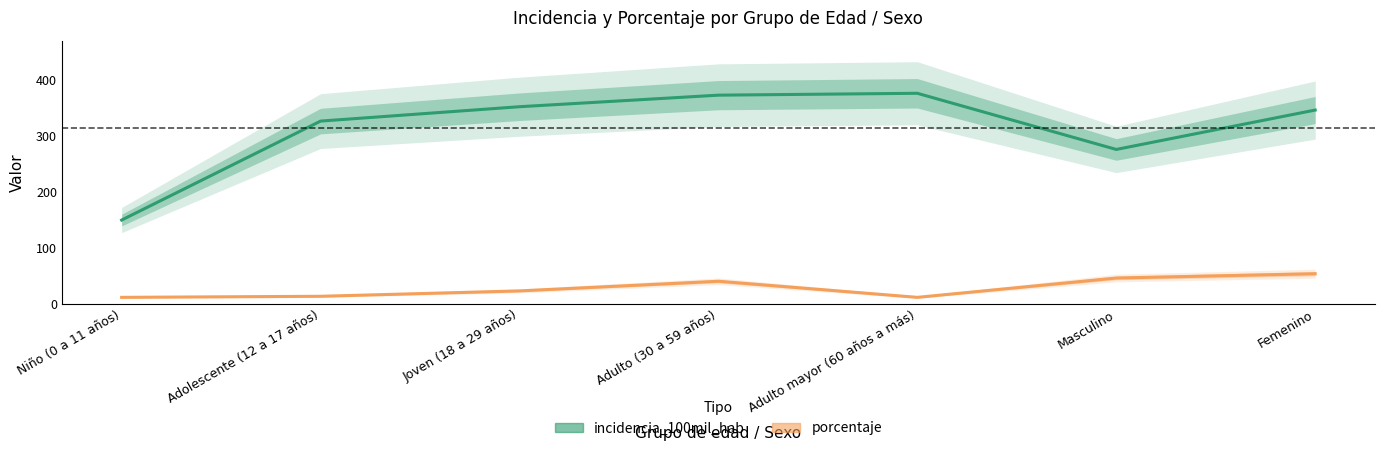

What is the sum of the porcentaje values at Joven (18 a 29 años) and Adulto (30 a 59 años)?

63.5